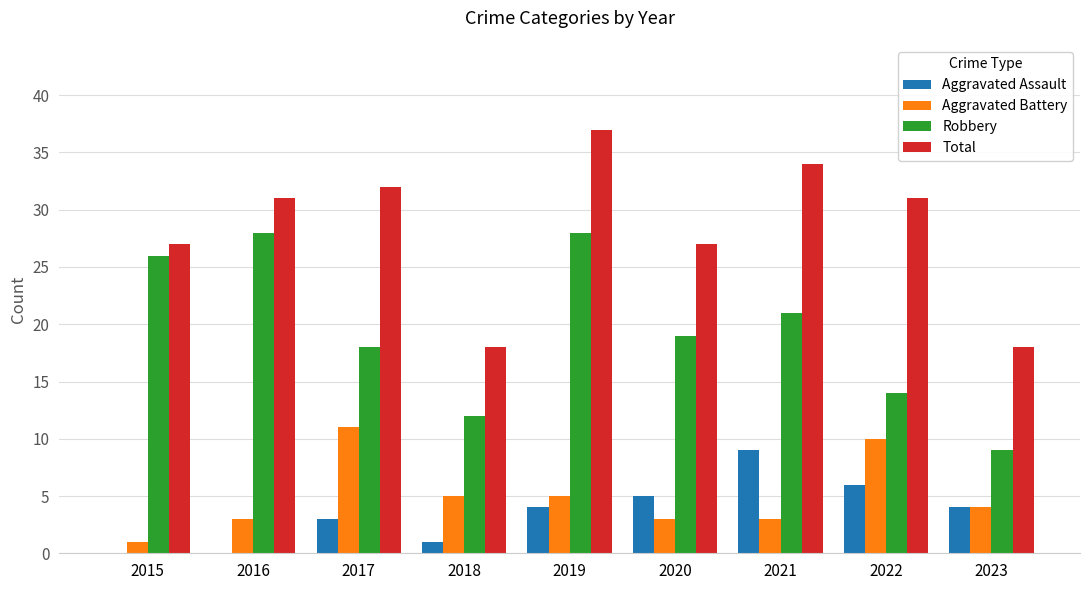

How many series are shown in this chart?

4